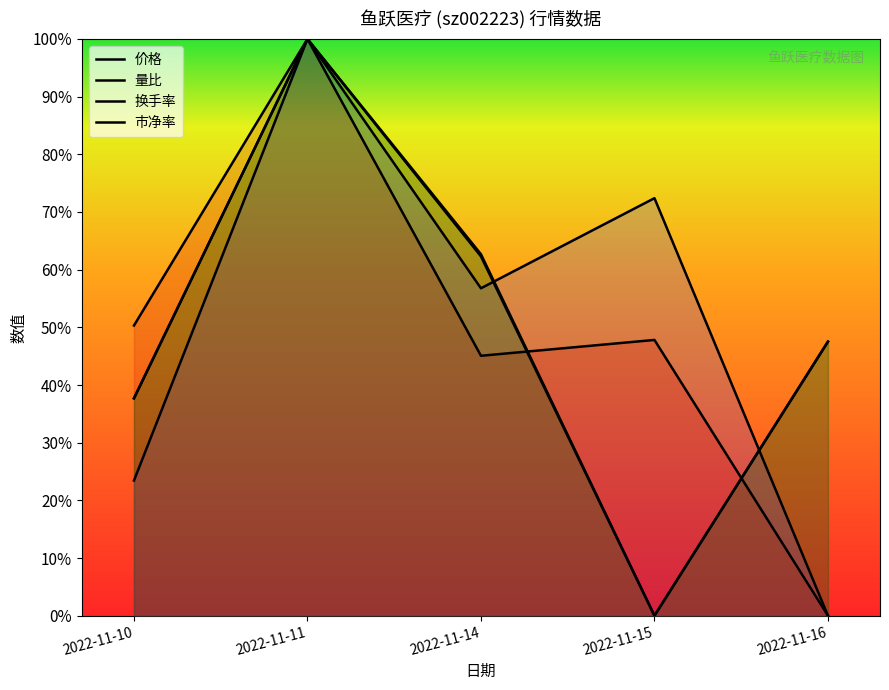

Which series ends up on top after the final intersection of 价格 and 市净率?

价格